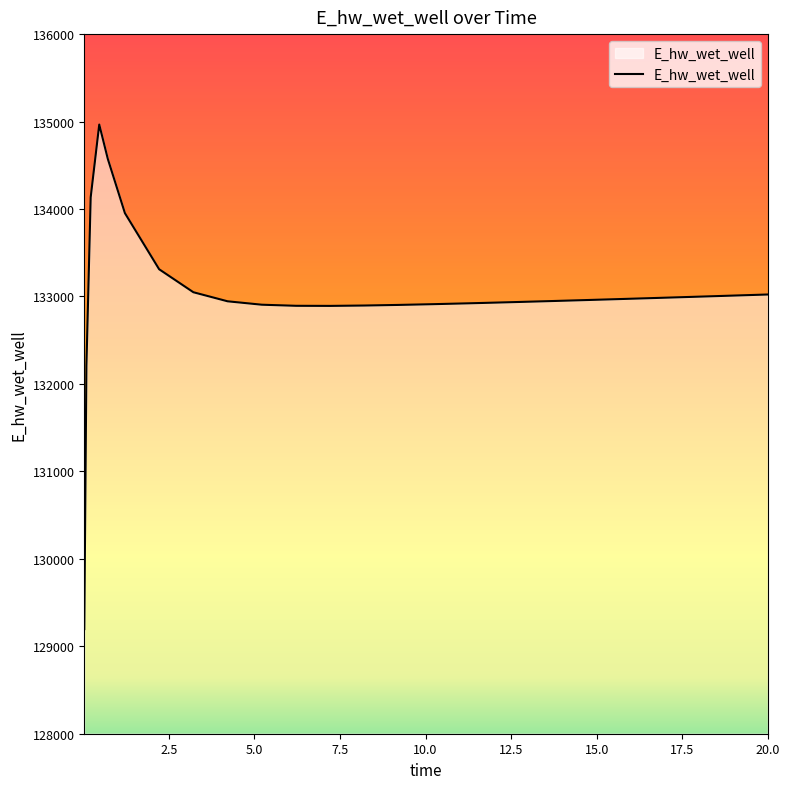

What is the maximum value shown in the chart?

134966.1